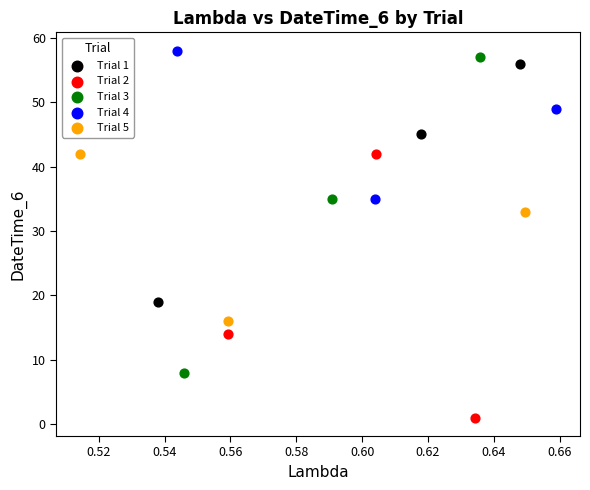

Which series has the largest Y range (max minus min)?

Trial 3